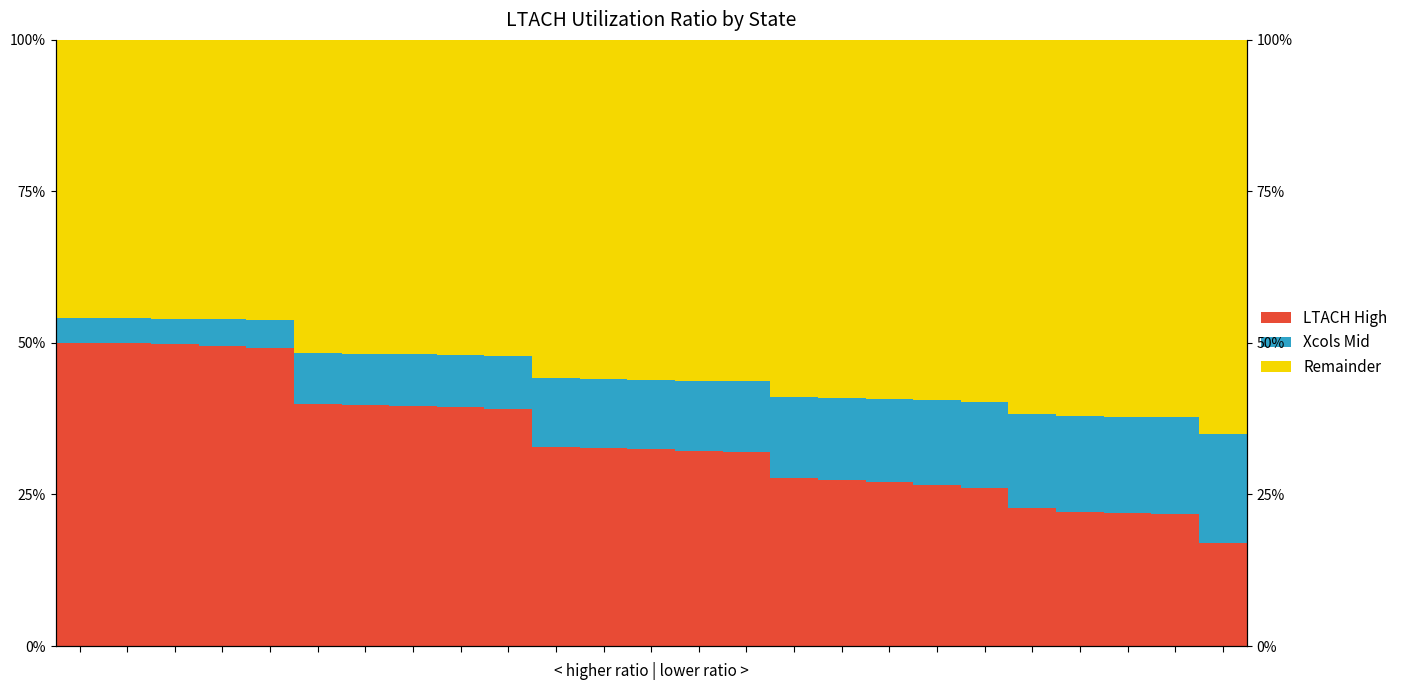

What are all the series names shown in the legend?

LTACH High, Xcols Mid, Remainder